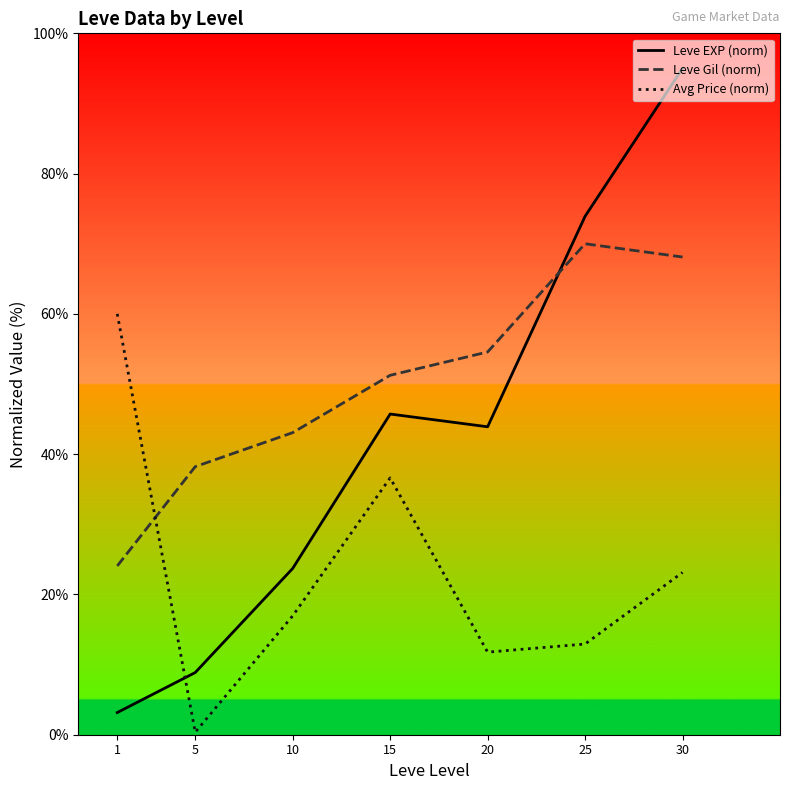

Reading left to right, extract all data points from this chart.

Leve EXP (norm): 3.2	8.9	23.7	45.7	43.9	73.9	95.0
Leve Gil (norm): 24.1	38.2	43.1	51.2	54.6	70.0	68.1
Avg Price (norm): 60.0	0.4	16.9	36.6	11.8	12.9	23.1